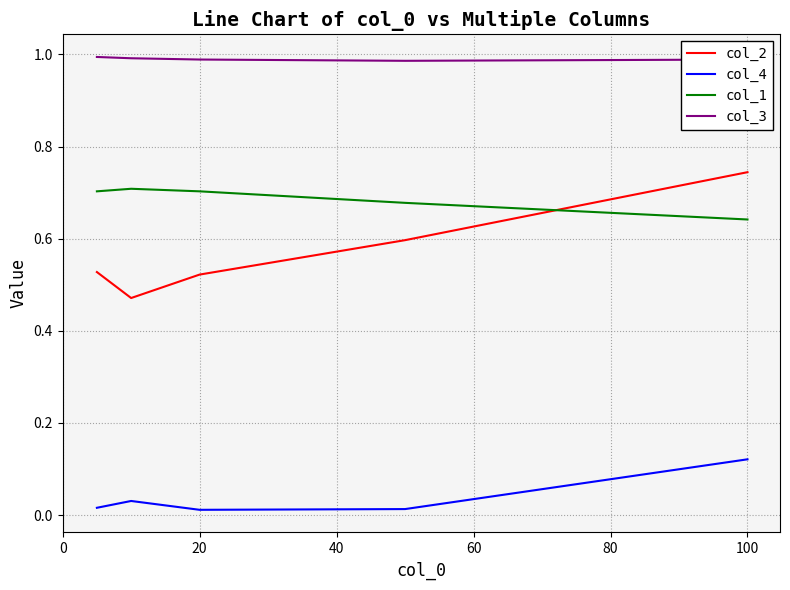

At how many categories does at least one series exceed 0?

5